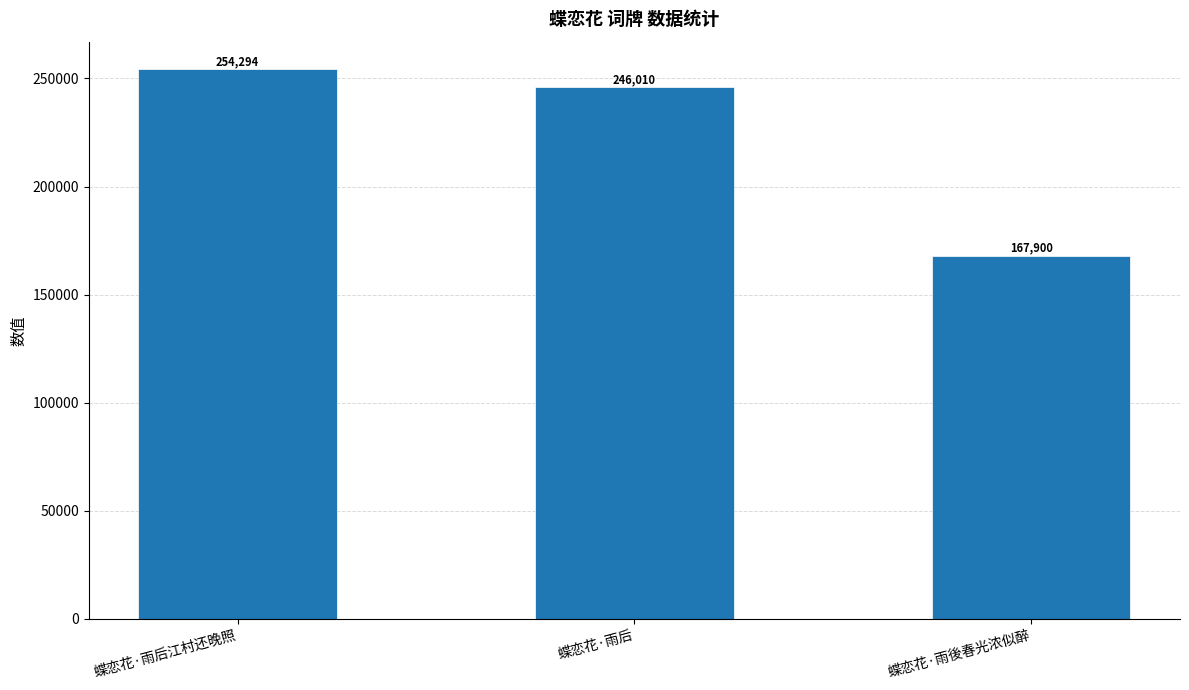

Rank the categories by value from highest to lowest.

蝶恋花·雨后江村还晚照, 蝶恋花·雨后, 蝶恋花·雨後春光浓似醉